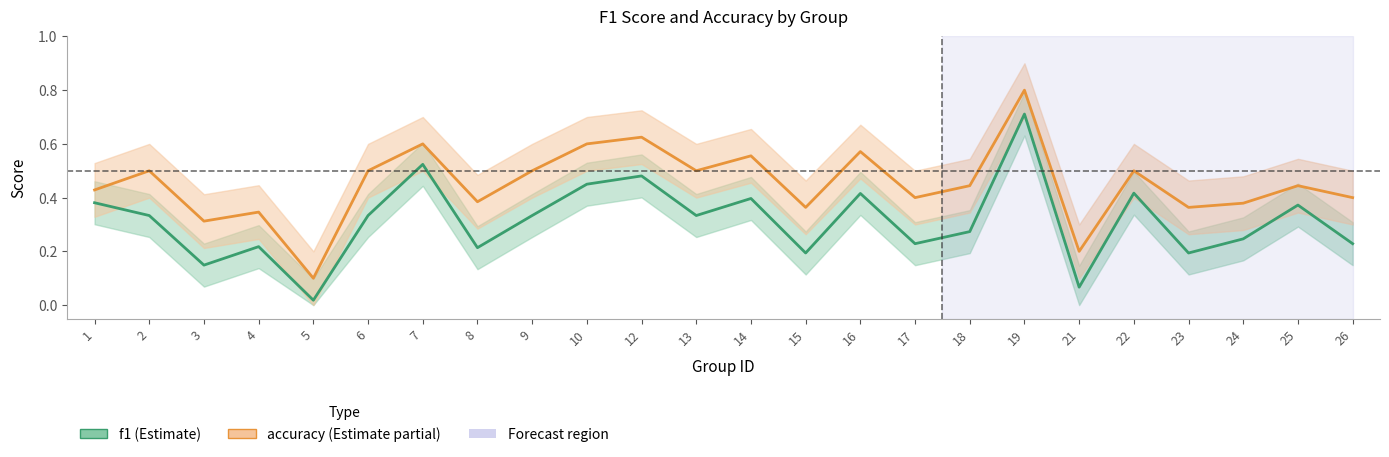

How many interior local peaks does the accuracy series have?

9